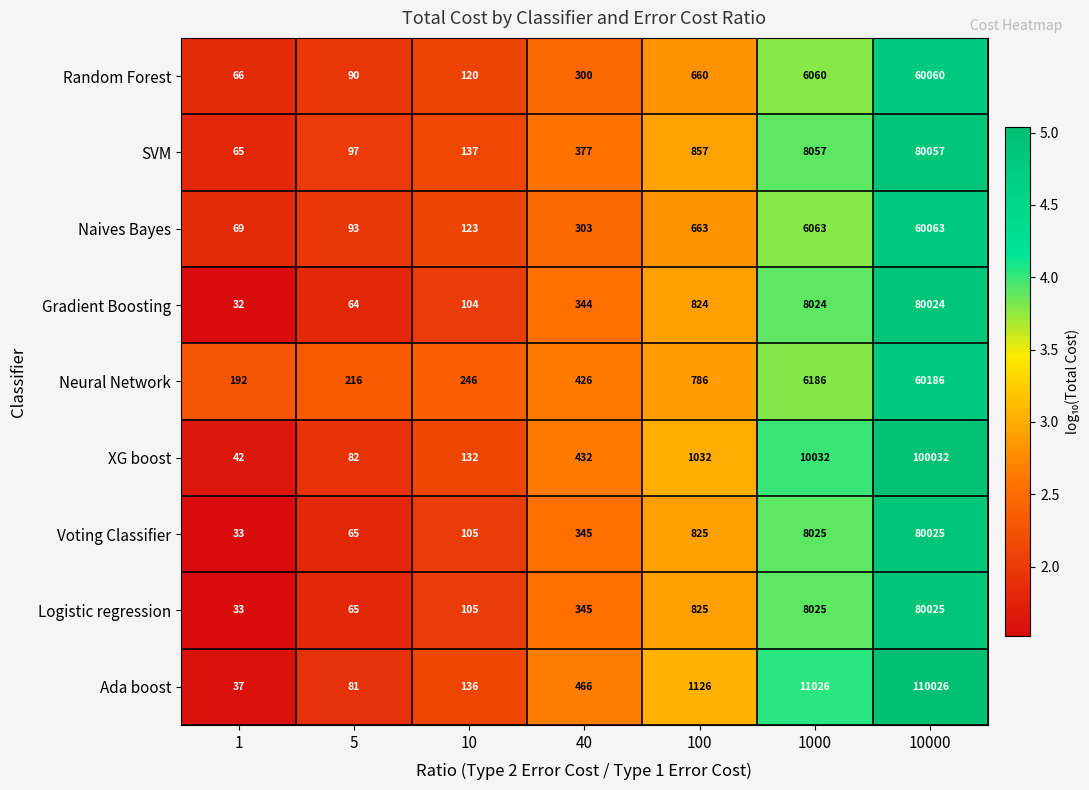

Which series has the widest spread of values?

Ada boost